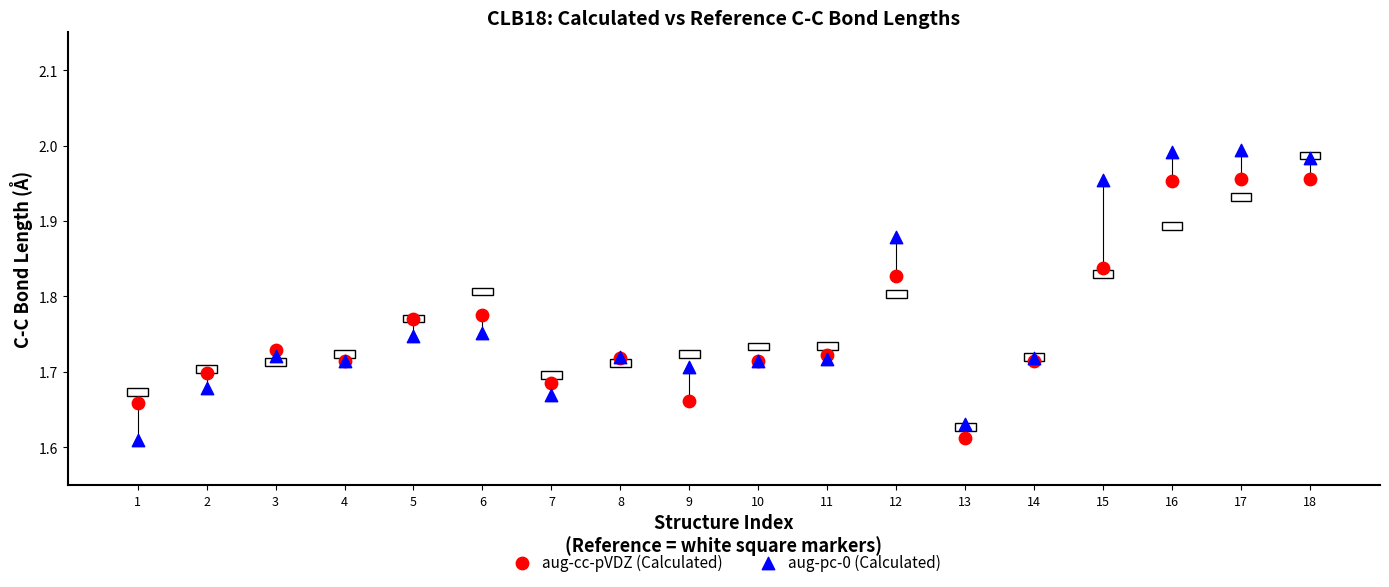

What are all the series names shown in the legend?

aug-cc-pVDZ (Calculated), aug-pc-0 (Calculated)